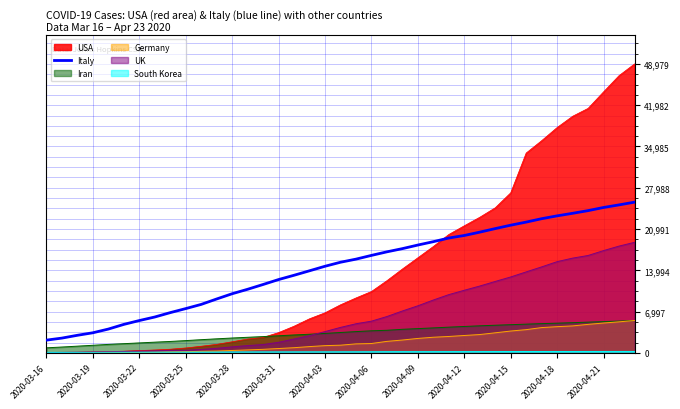

Which series has the largest range (max minus min)?

USA